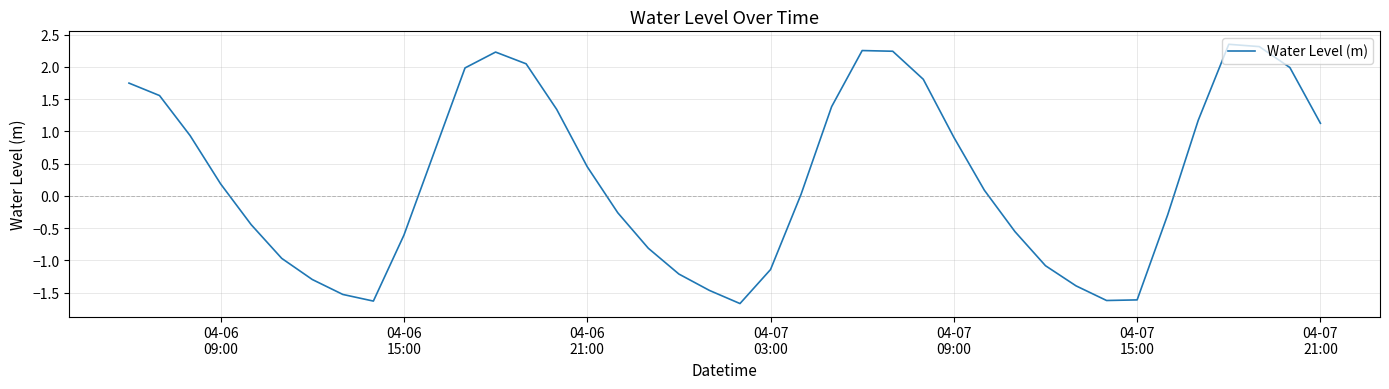

What is the difference between the maximum and minimum values?

4.0